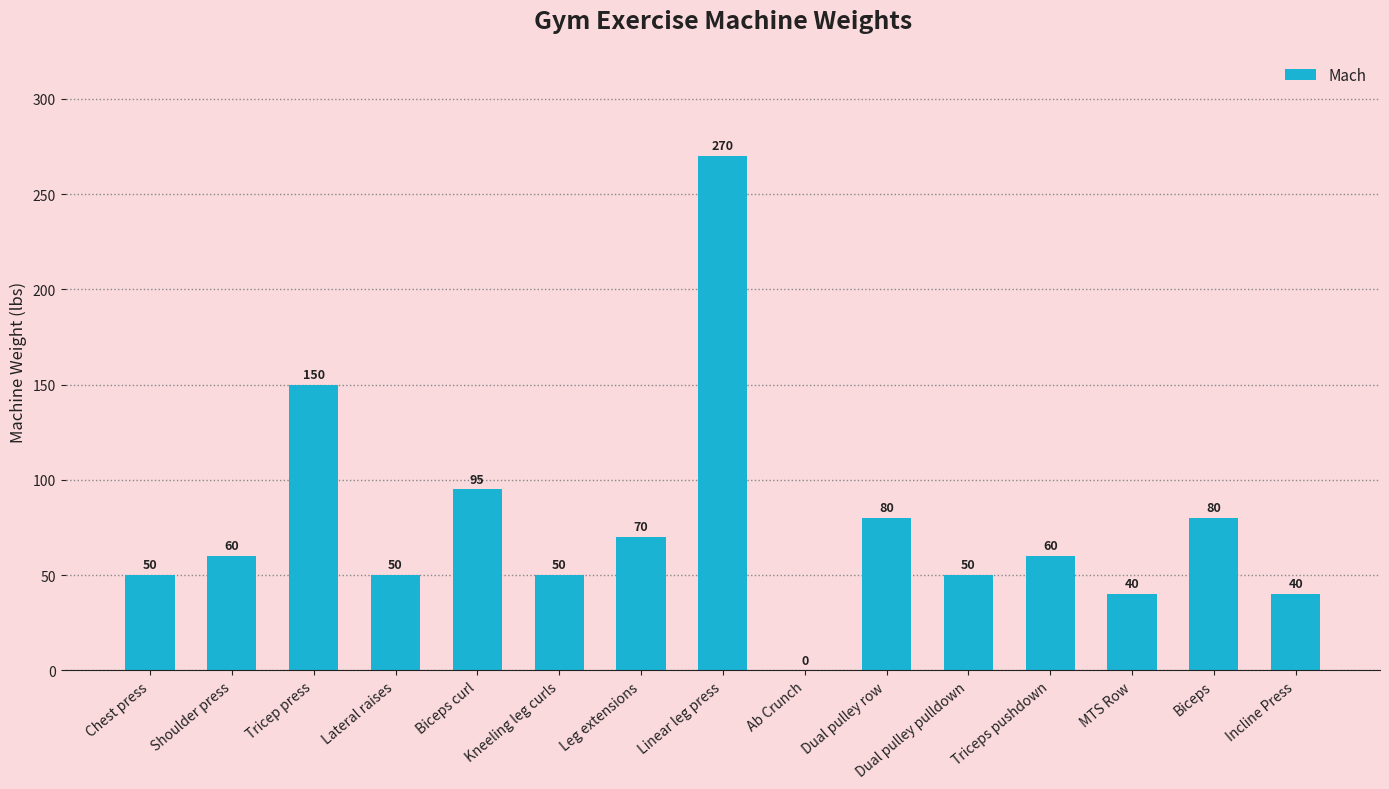

Is it true that the value at Kneeling leg curls is 50?

True